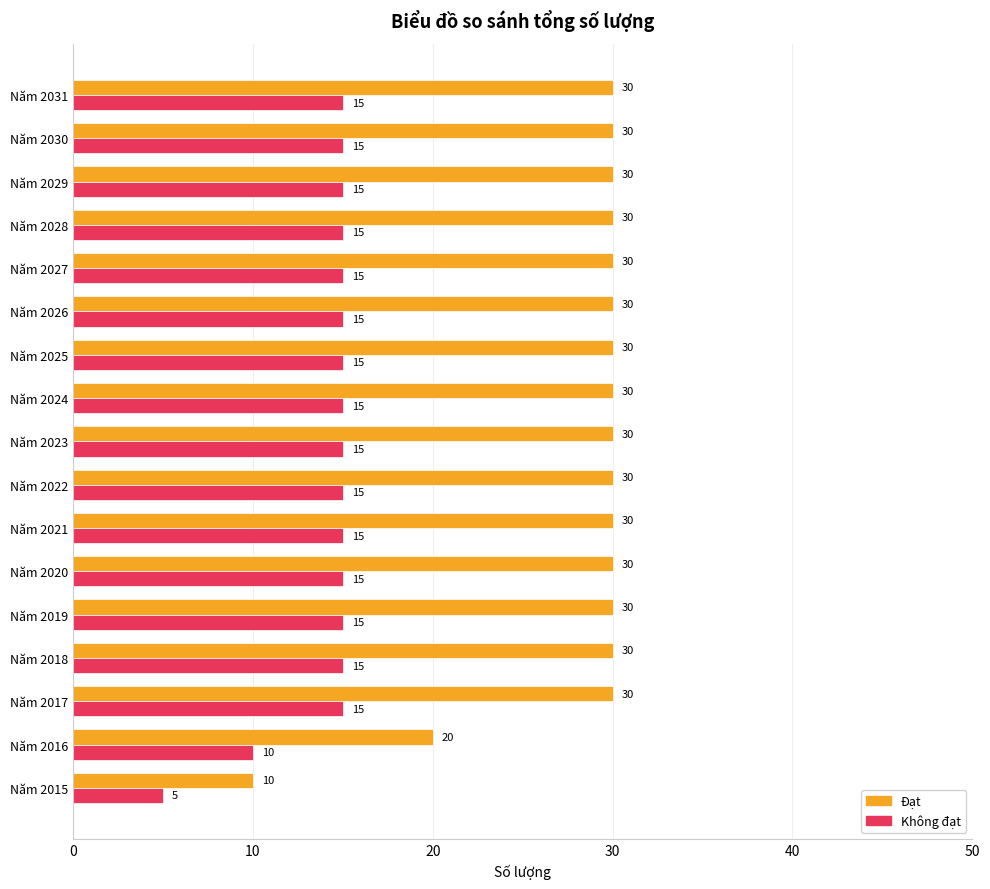

How many Không đạt values are between 15 and 16?

15